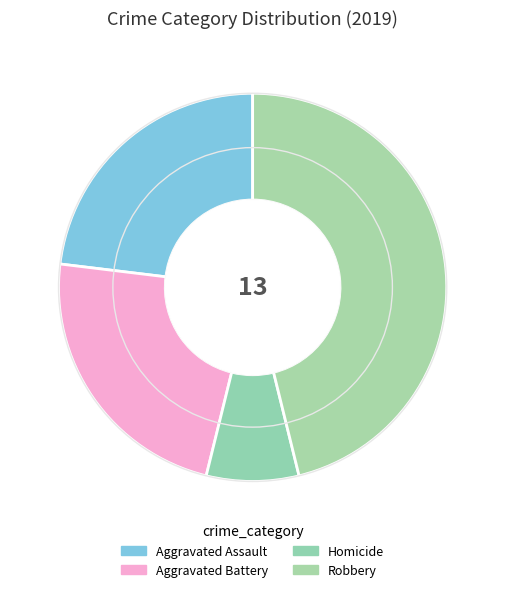

Count the number of slices in the pie.

4